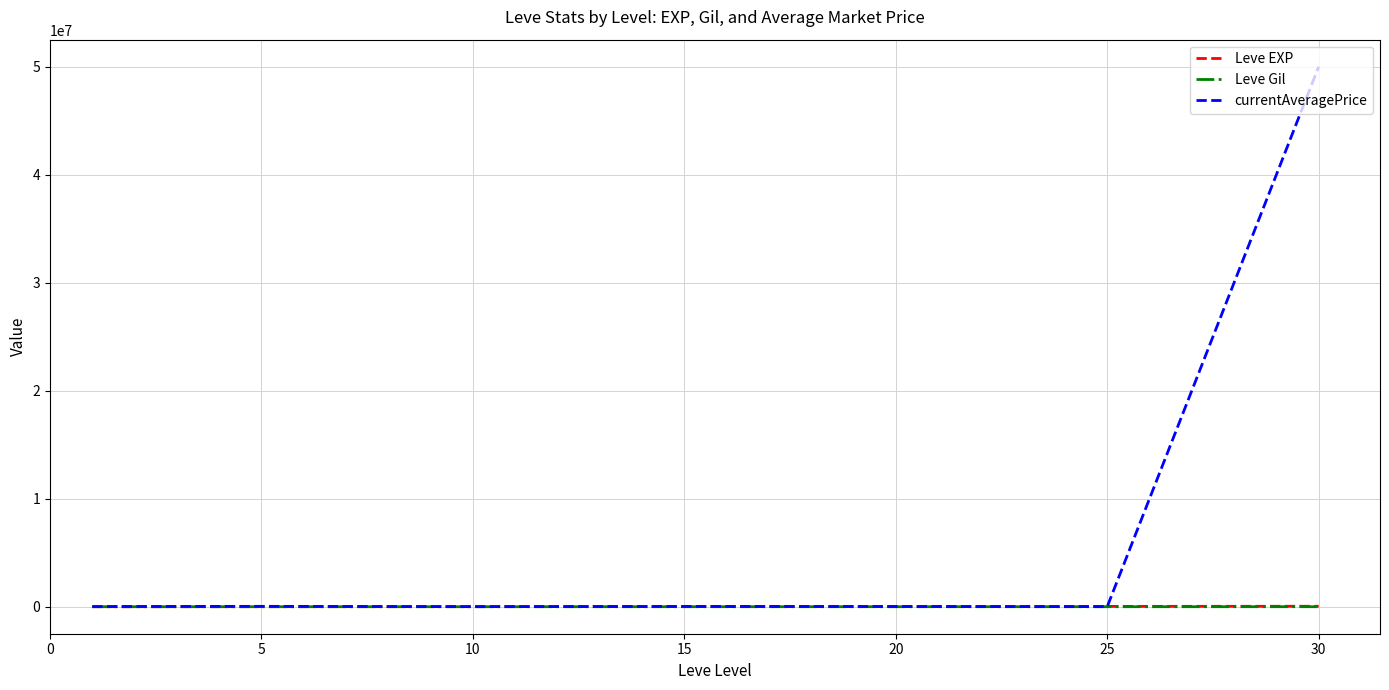

Which series has the largest range (max minus min)?

currentAveragePrice